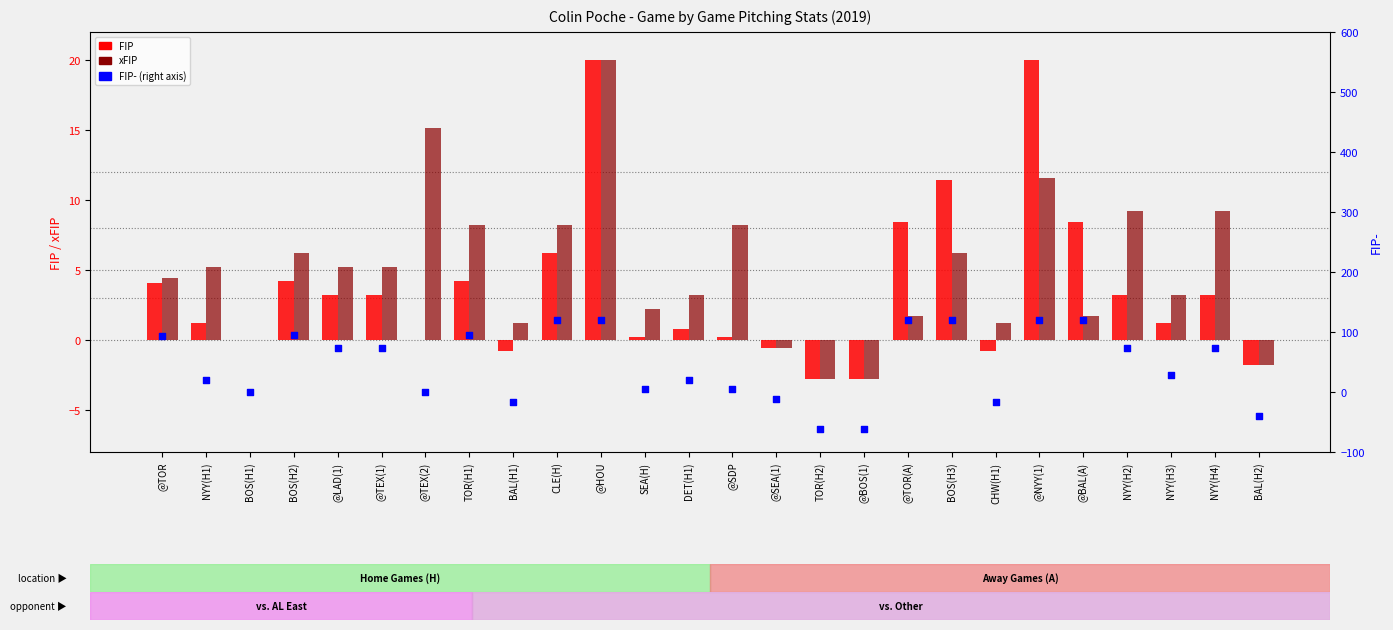

Which series reaches the minimum Y coordinate?

FIP-